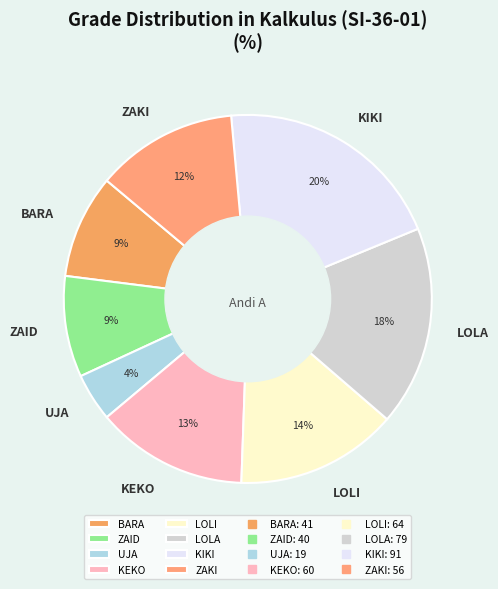

Do LOLI and KEKO together represent more than half of the pie?

No